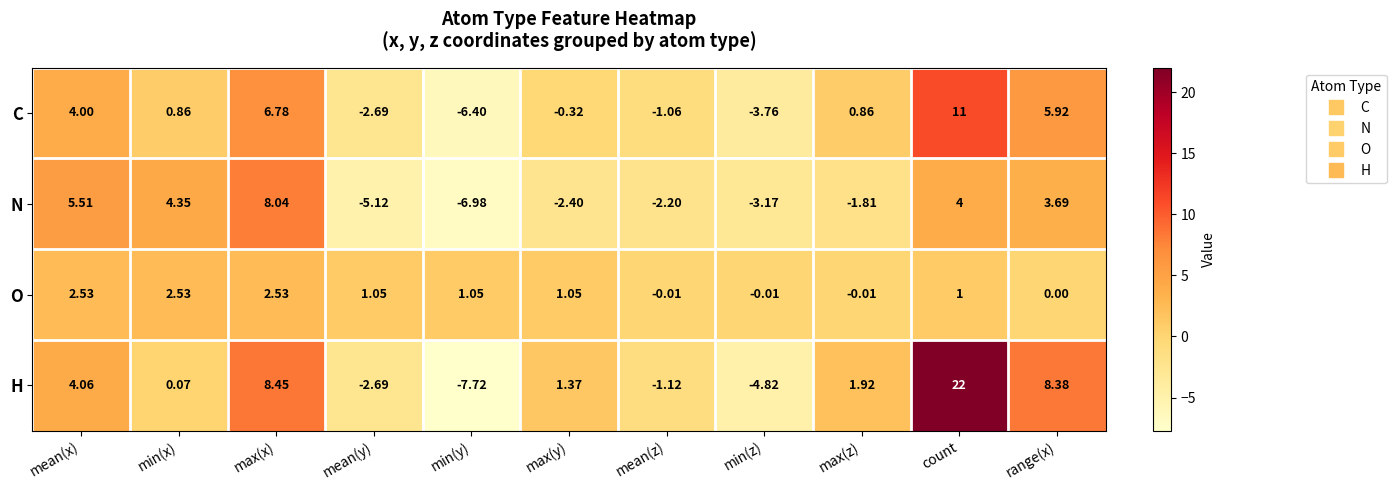

At how many categories does at least one series exceed 1?

9